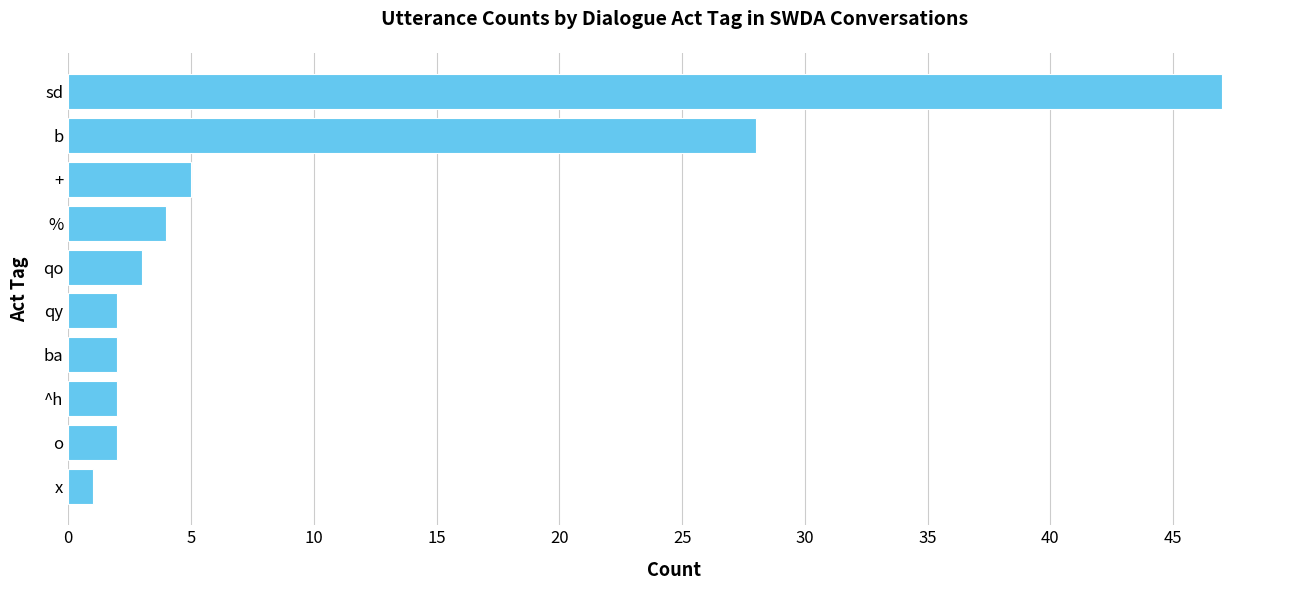

The chart shows a value of 1 at x. True or false?

True